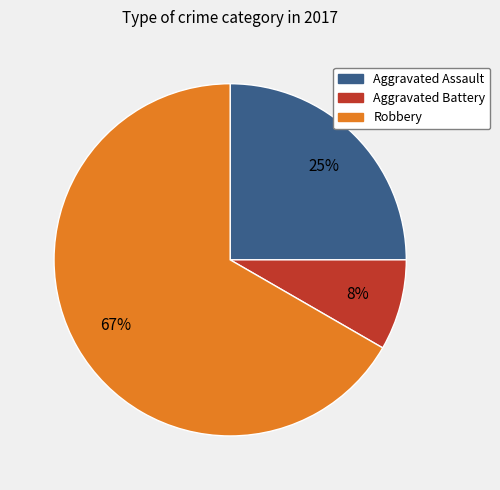

Count the number of slices in the pie.

3